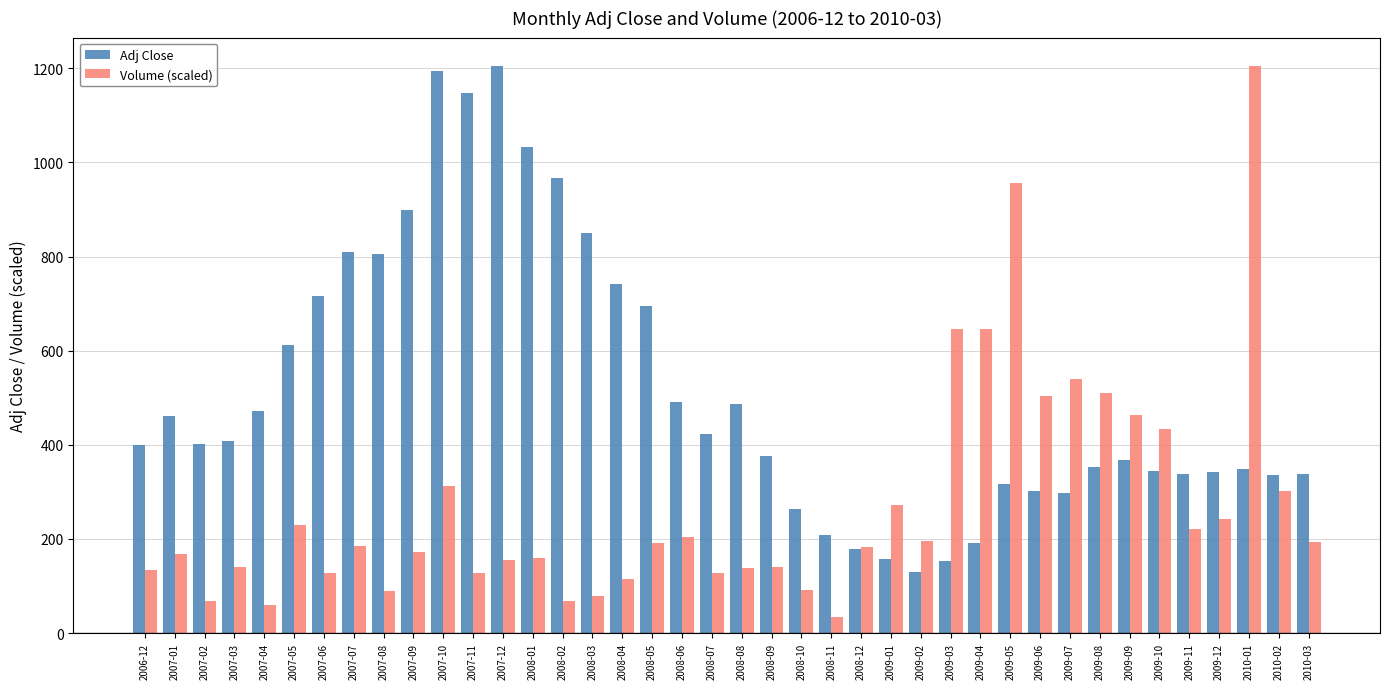

Are the bars grouped side by side (vs. stacked)?

Yes